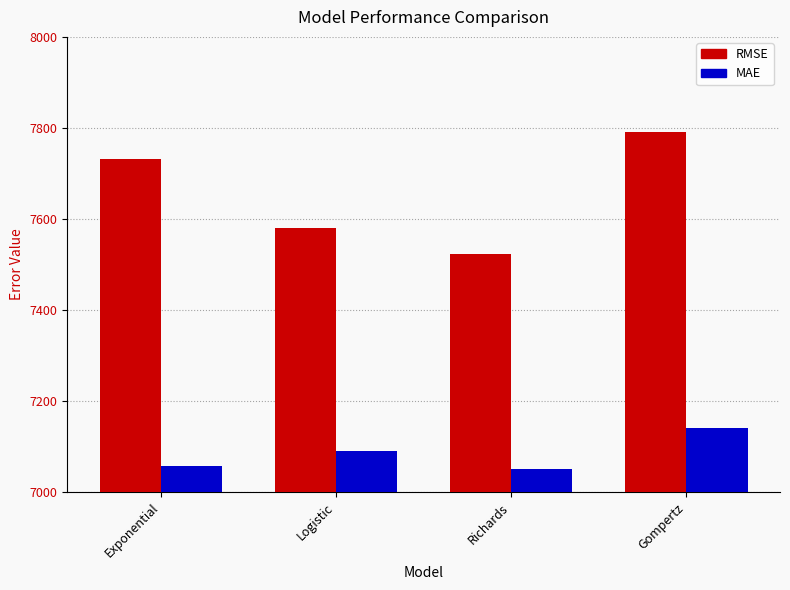

How many data points does each series have?

4